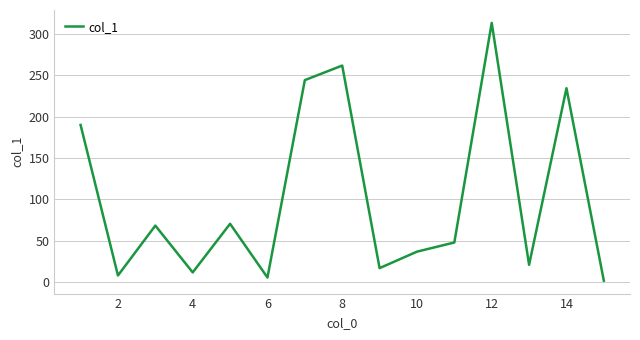

What is the difference between the second highest and minimum values?

260.1